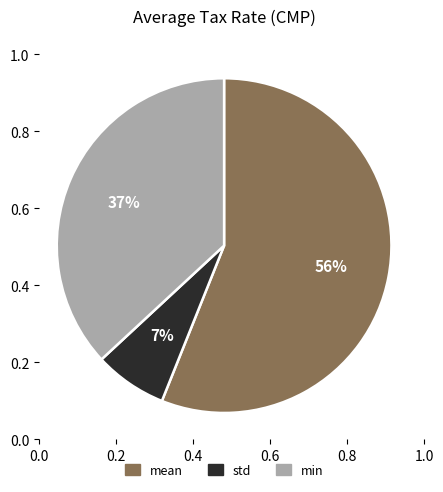

Rank the categories by value from lowest to highest.

std, min, mean